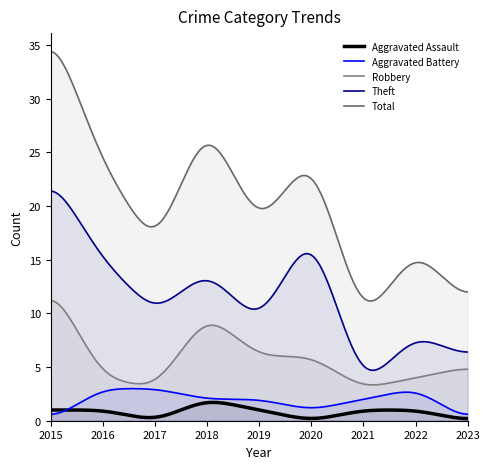

True or false: Robbery and Aggravated Battery cross at least once.

False